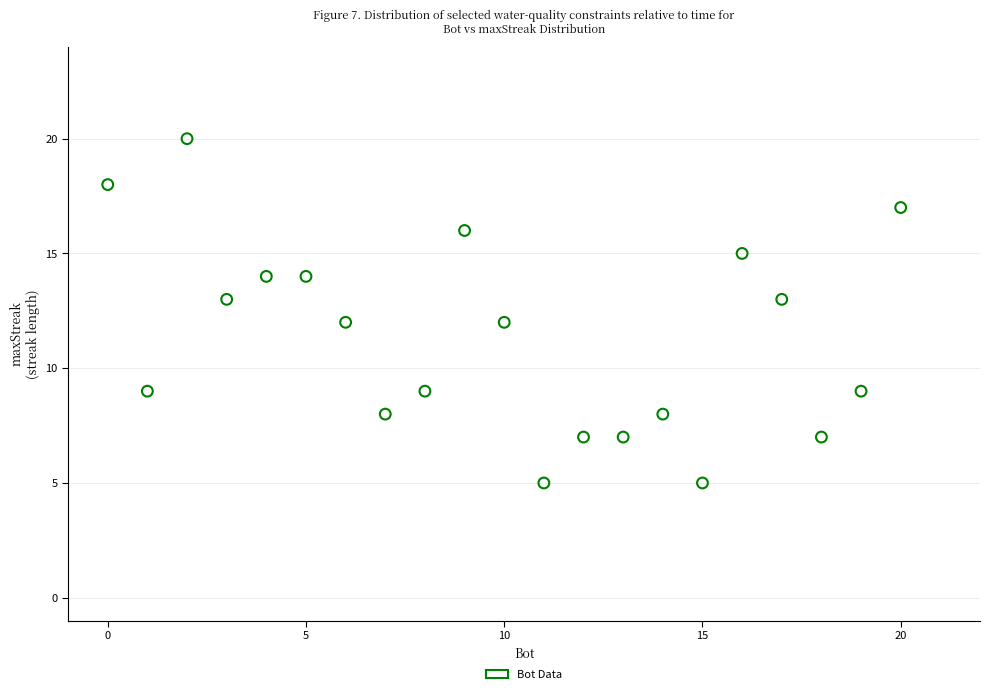

What is the range of Y values (max minus min)?

15